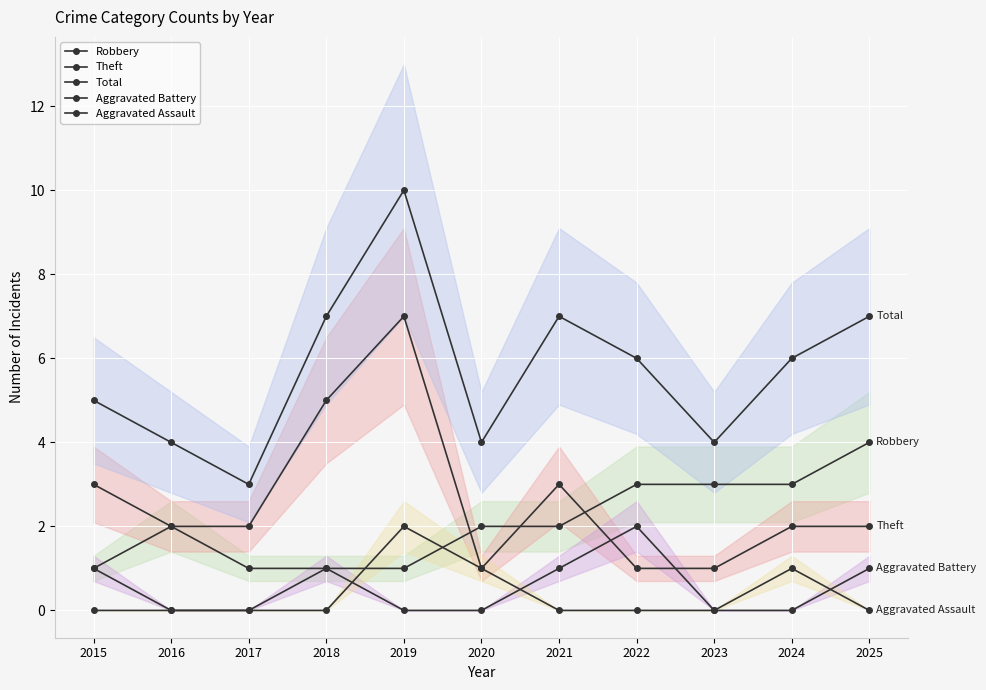

Where is the first local maximum for Aggravated Battery?

2018